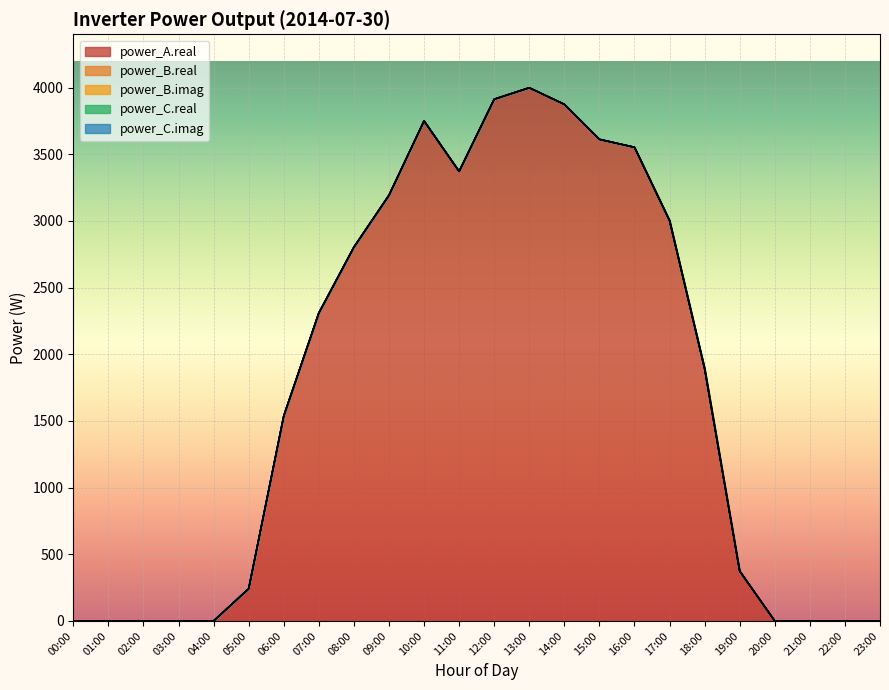

What position from the left is 14:00?

15